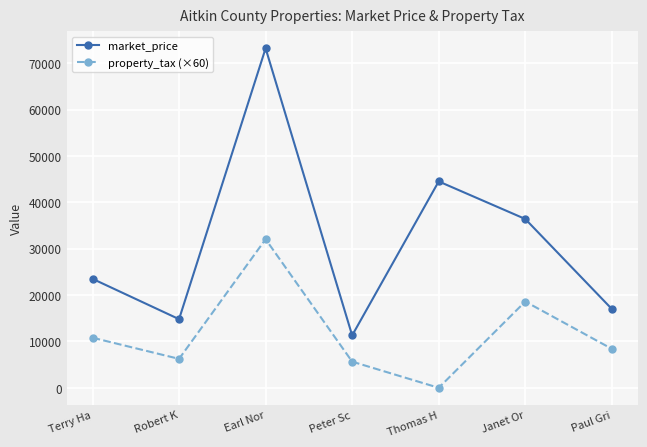

Reading left to right, what are all the values shown in this chart?

market_price: 23500	14800	73200	11300	44500	36400	17000
property_tax (×60): 10800	6240	32040	5640	0	18600	8400